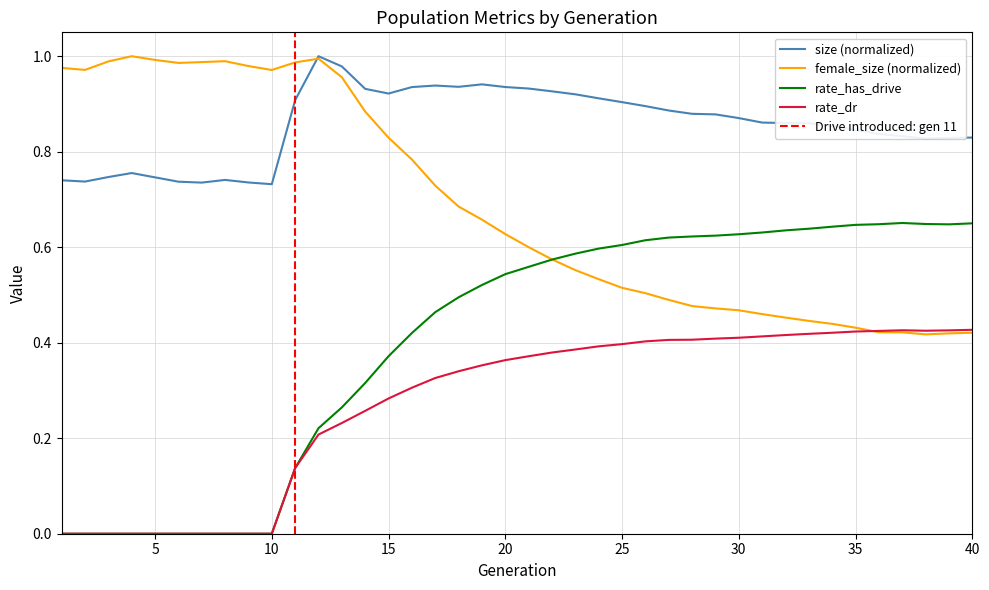

Where is female_size nearest to the value 0?

38